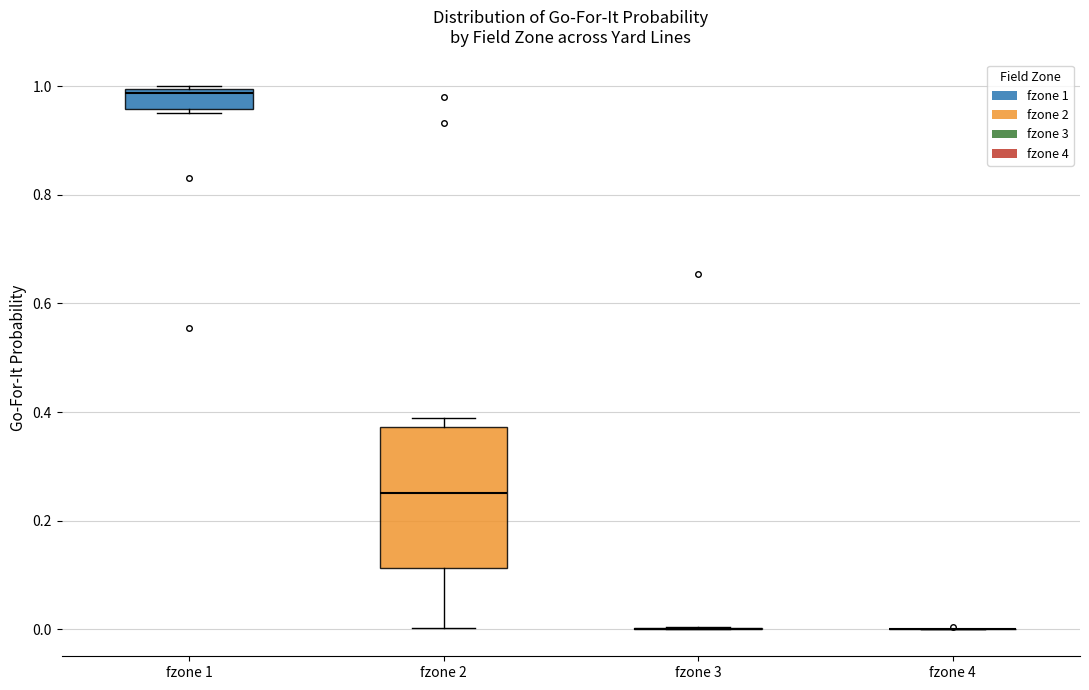

Comparing the boxes themselves (not the whiskers), which one is the tallest?

fzone 2